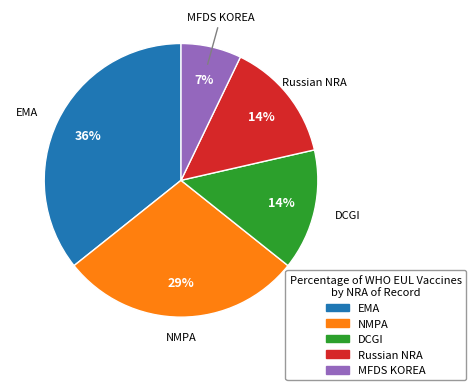

Is it true that EMA is 44% of the pie?

False